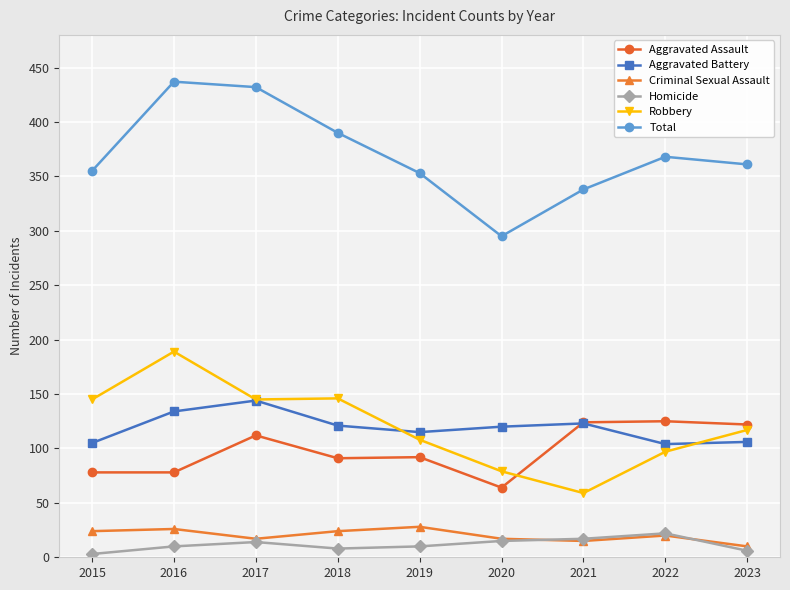

What is the spread (max minus min) of values at 2019?

343